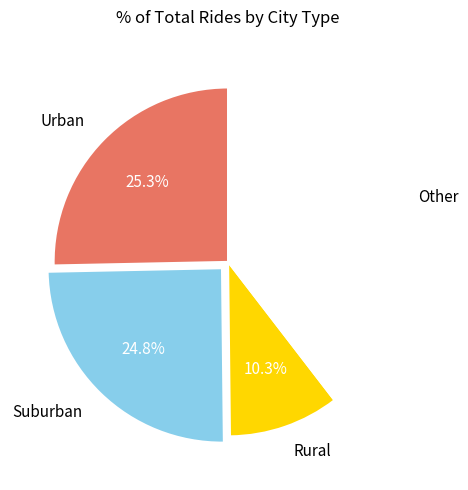

How many segments does this pie chart have?

4